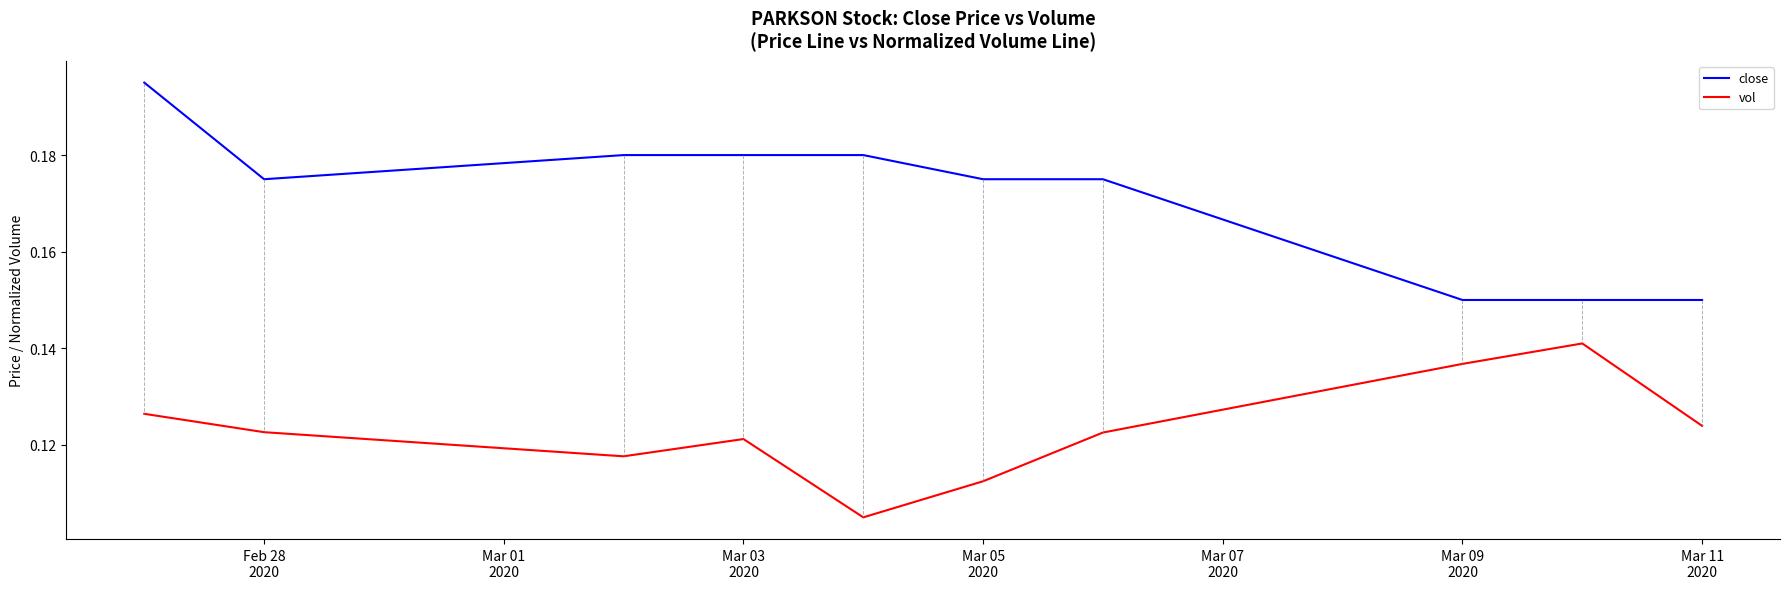

Rank the series by their maximum value, from highest to lowest.

close, vol